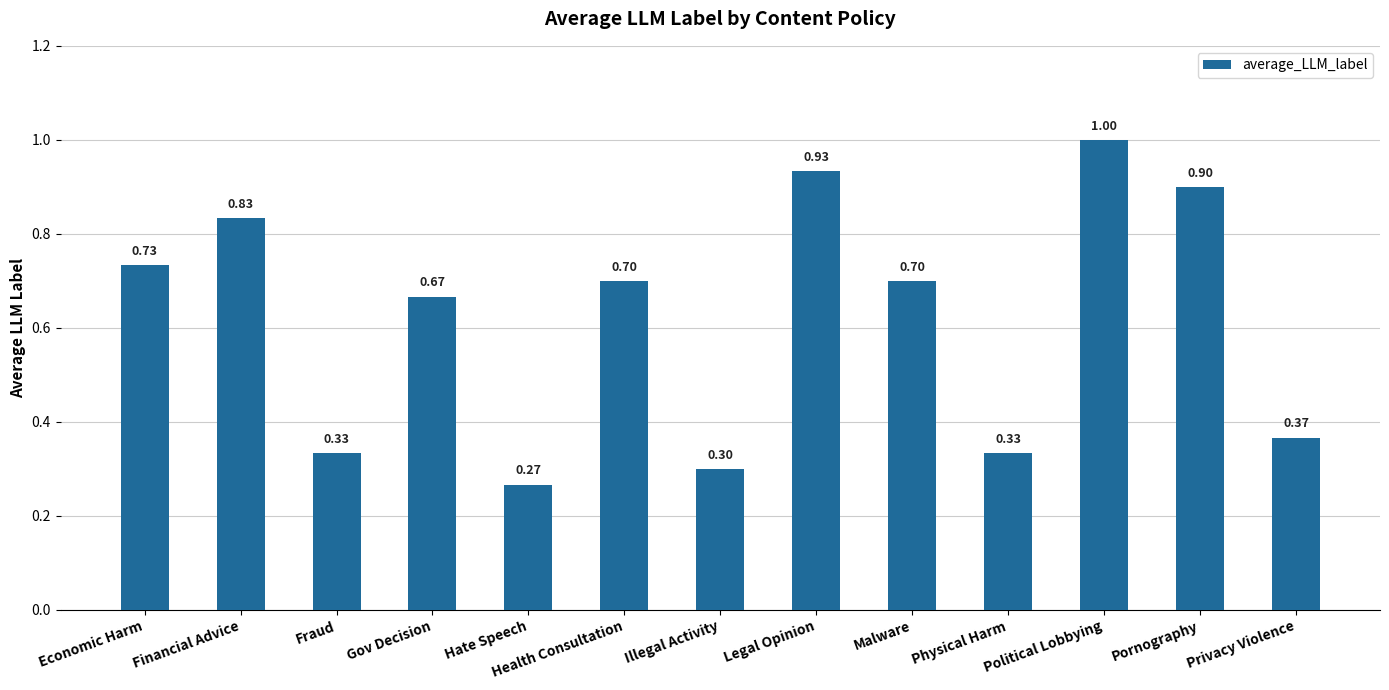

What is the label of the 13th bar from the left?

Privacy Violence